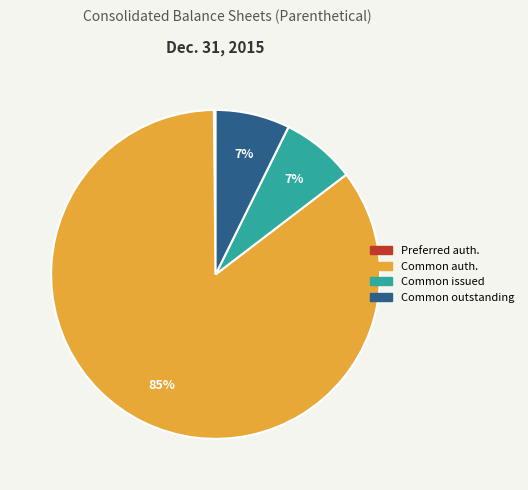

Is there a majority slice in this chart?

Yes